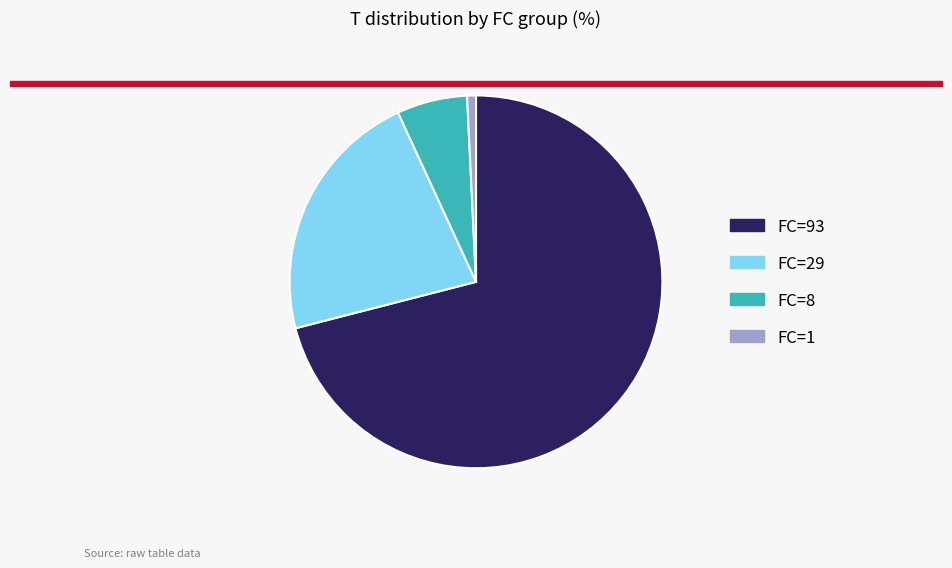

What is the largest slice in the pie chart?

FC=93